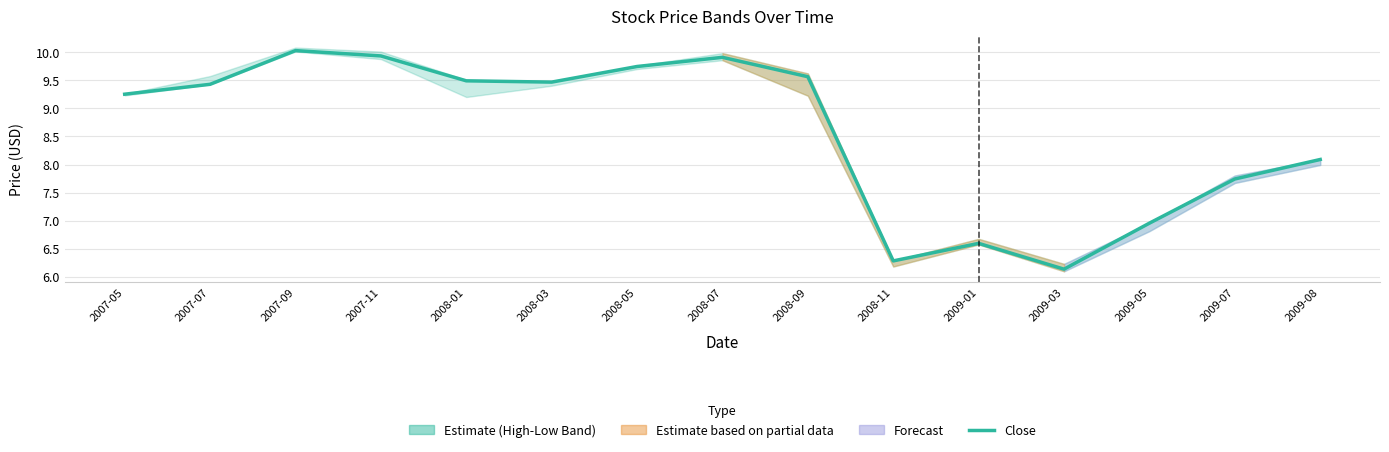

What is the ratio of the value at 2009-05 to the value at 2009-07?

0.9